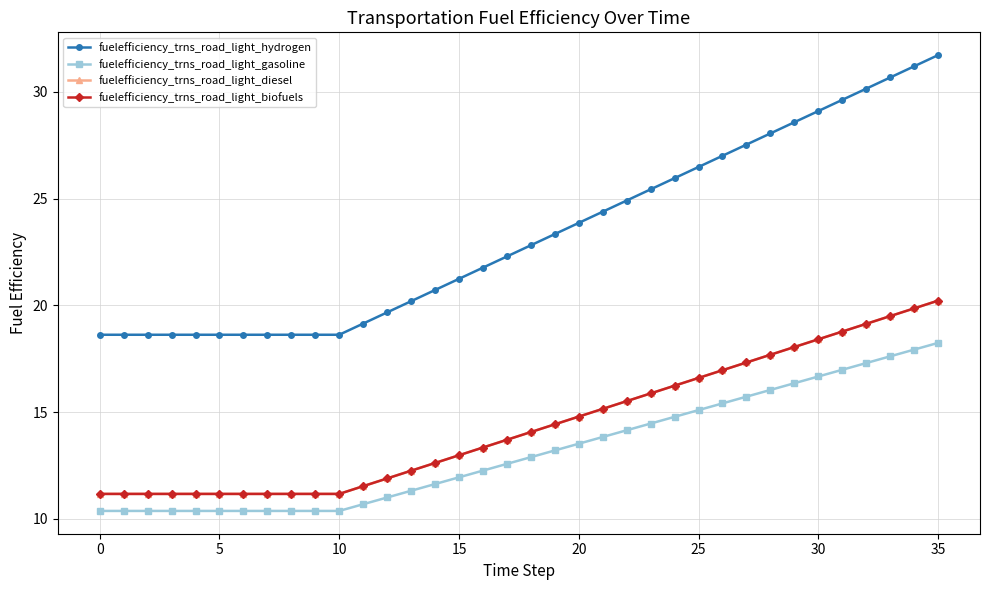

Is this an area chart (filled region under the line)?

No